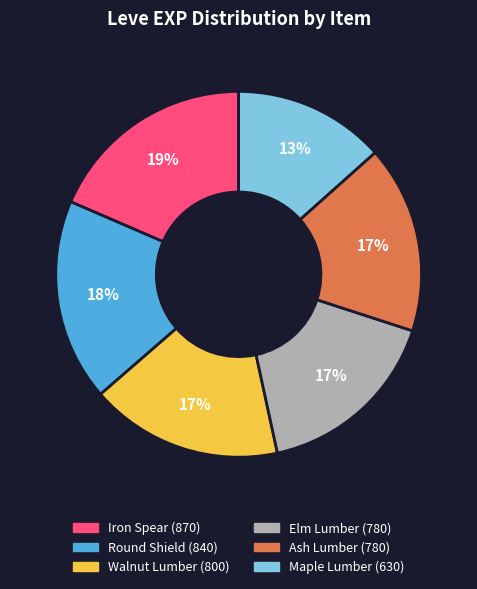

Is there any slice that represents more than half of the pie?

No